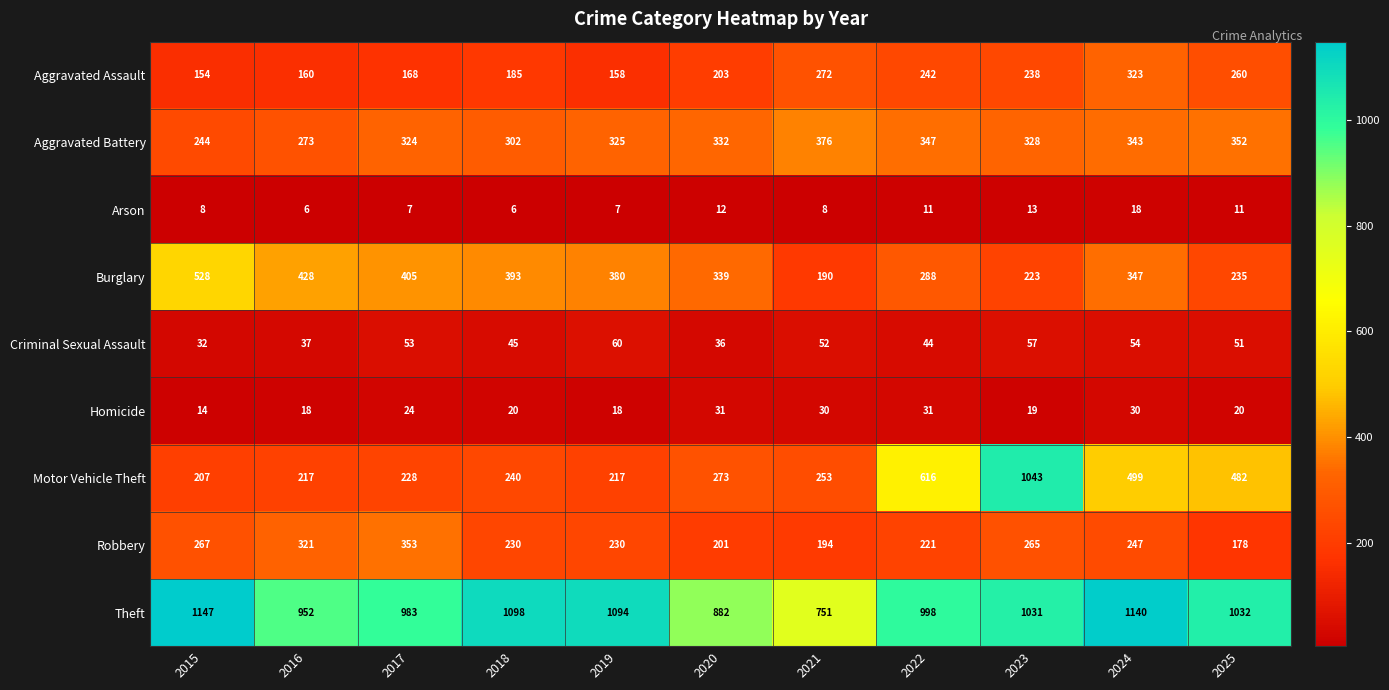

At which label does Aggravated Battery reach its peak?

2021